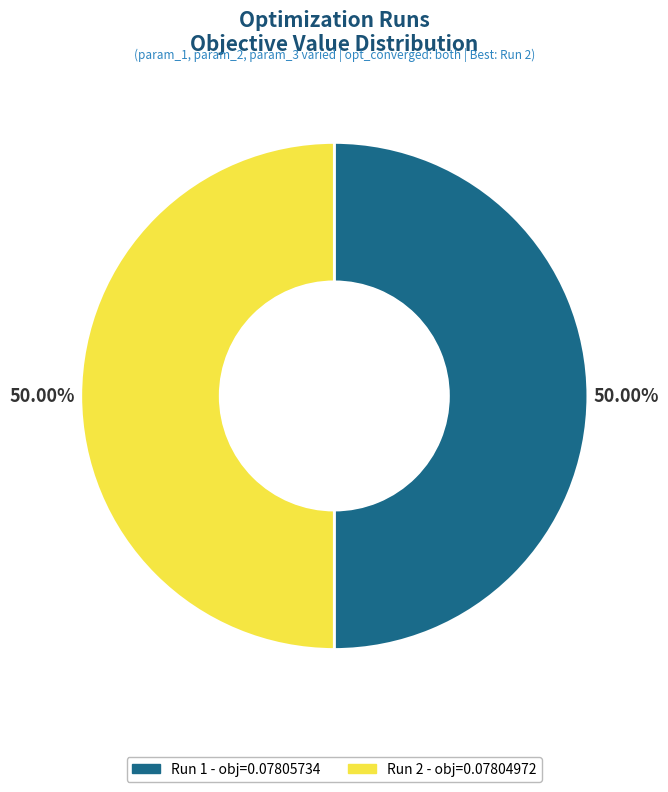

Is the sum of Run 2 and Run 1 greater than half?

Yes